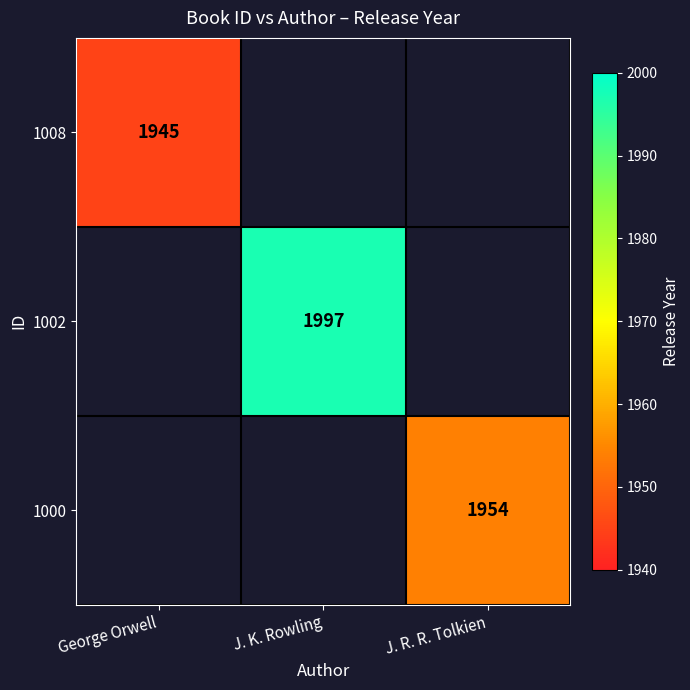

Count the number of categories in the chart.

3